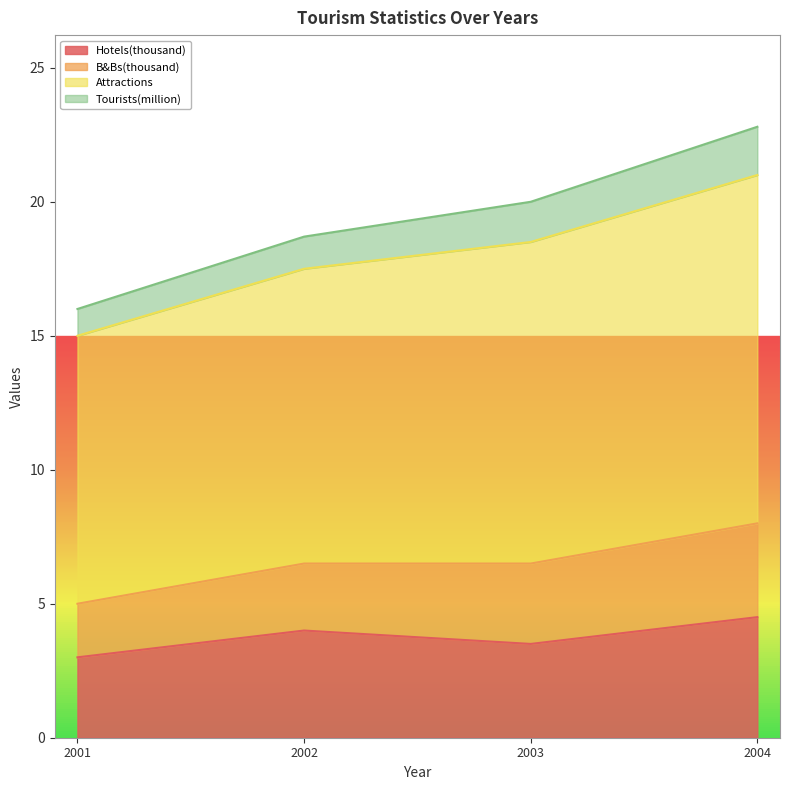

True or false: Attractions and Hotels(thousand) intersect in this chart.

False